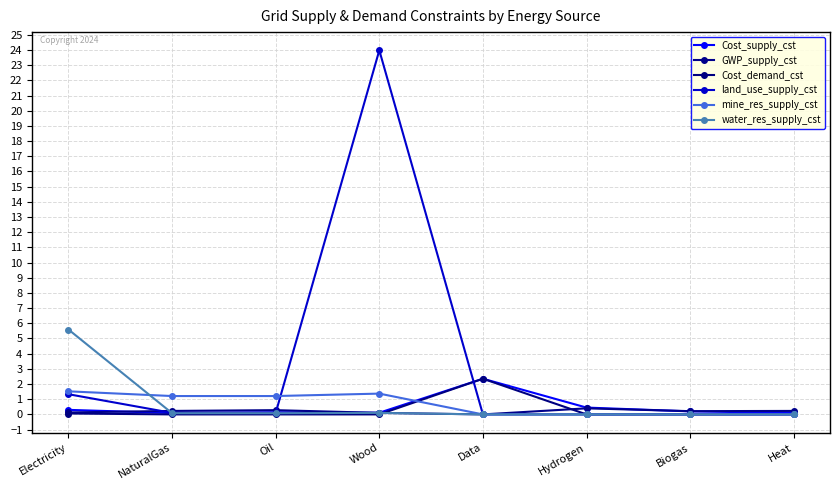

How many times do Cost_demand_cst and water_res_supply_cst cross each other?

3